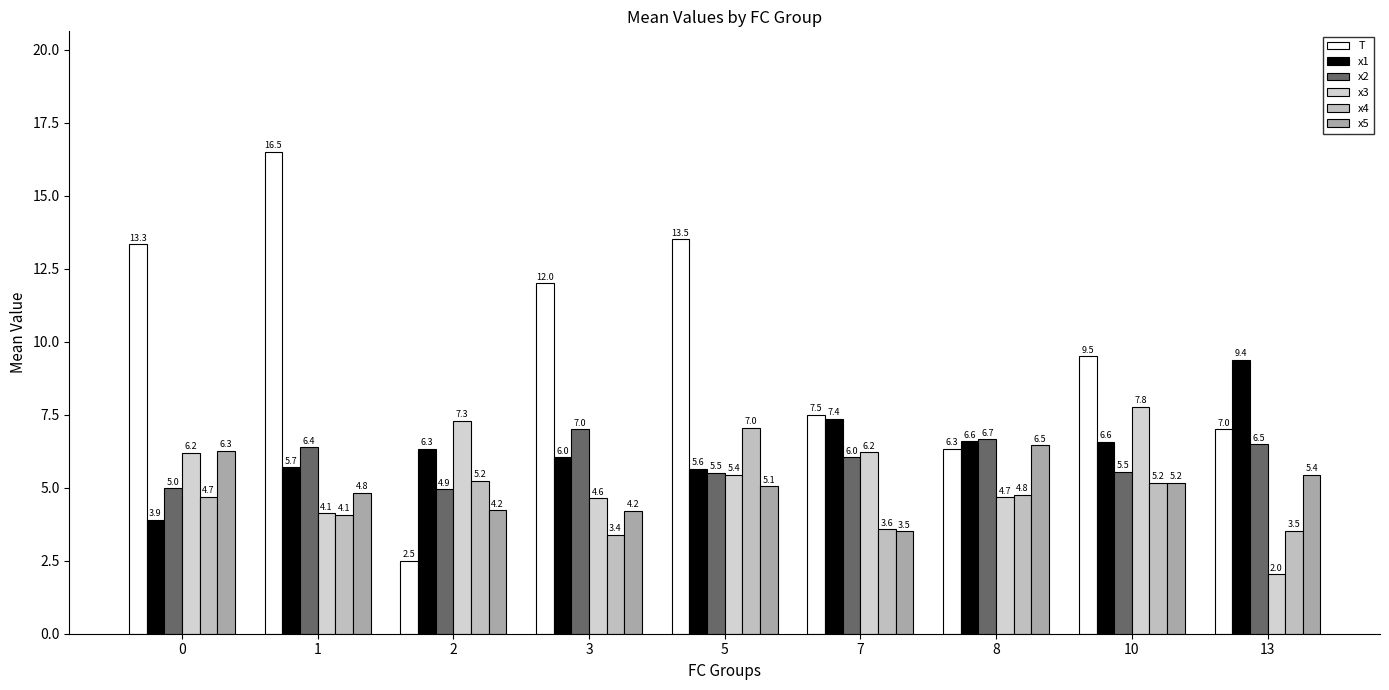

The x2 series shows 9.6 at 7. True or false?

False